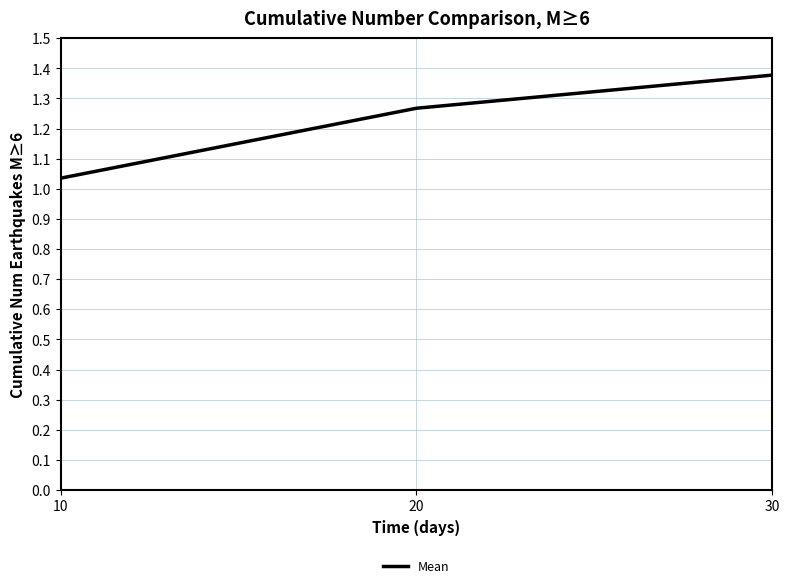

How many series are shown in this chart?

1